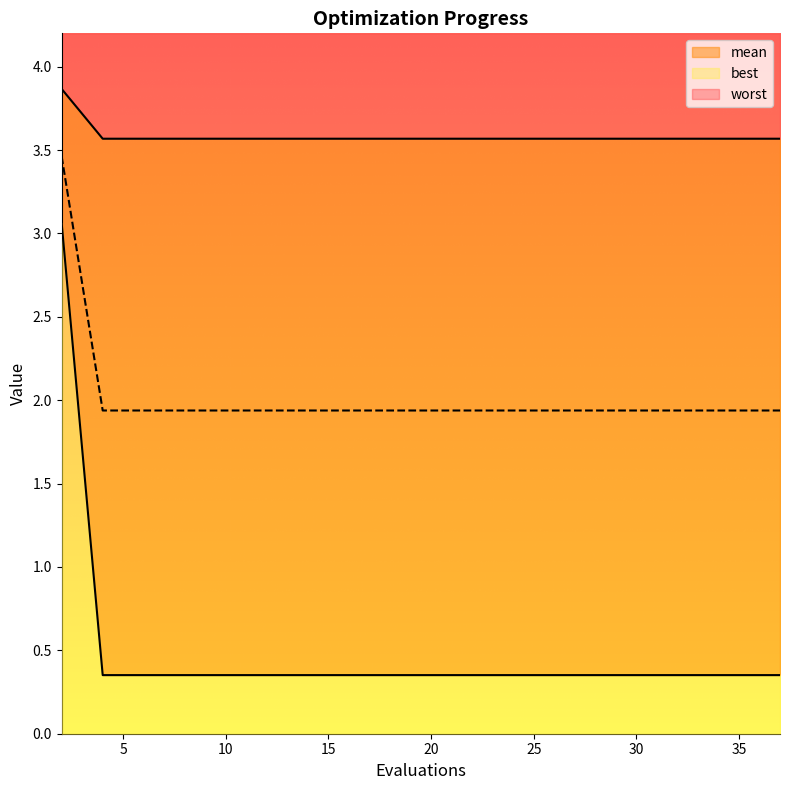

Is it true that worst equals 1.9 at 8?

True